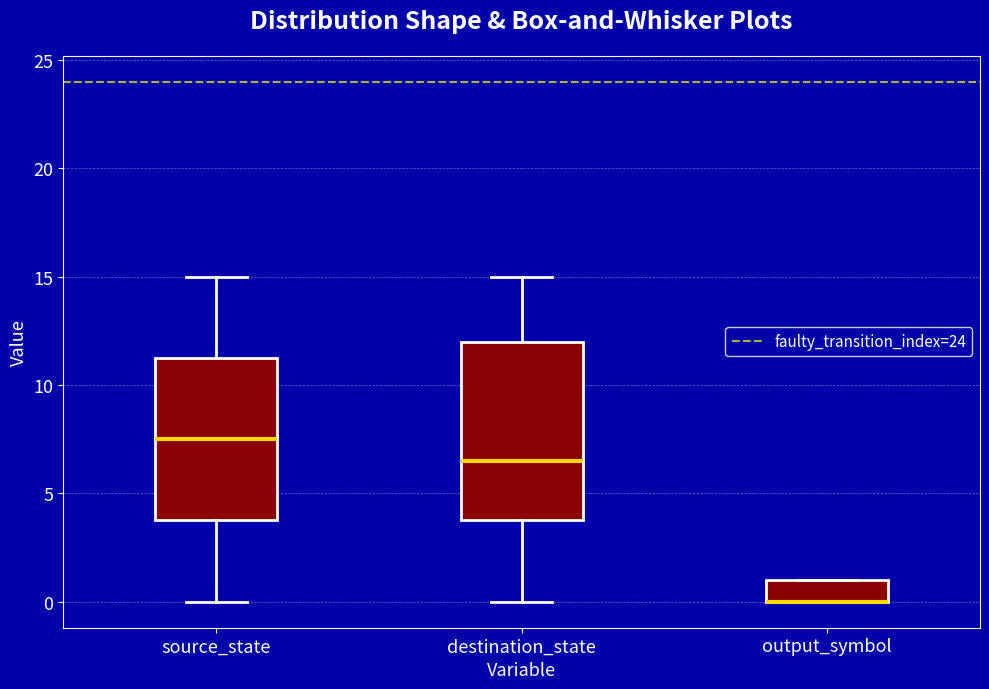

Reading left to right, transcribe this box plot: for each box, give where its median line is, the range the box spans, and where its two whiskers end, as read against the y-axis. The values are not printed on the chart, so give them approximately, as read against the axis.

source_state: median 7.5, box 4.0 to 11.5, whiskers 0.0 to 15.0
destination_state: median 6.5, box 4.0 to 12.0, whiskers 0.0 to 15.0
output_symbol: median 0.0 (drawn on the box's lower edge), box 0.0 to 1.0, whiskers 0.0 to 1.0